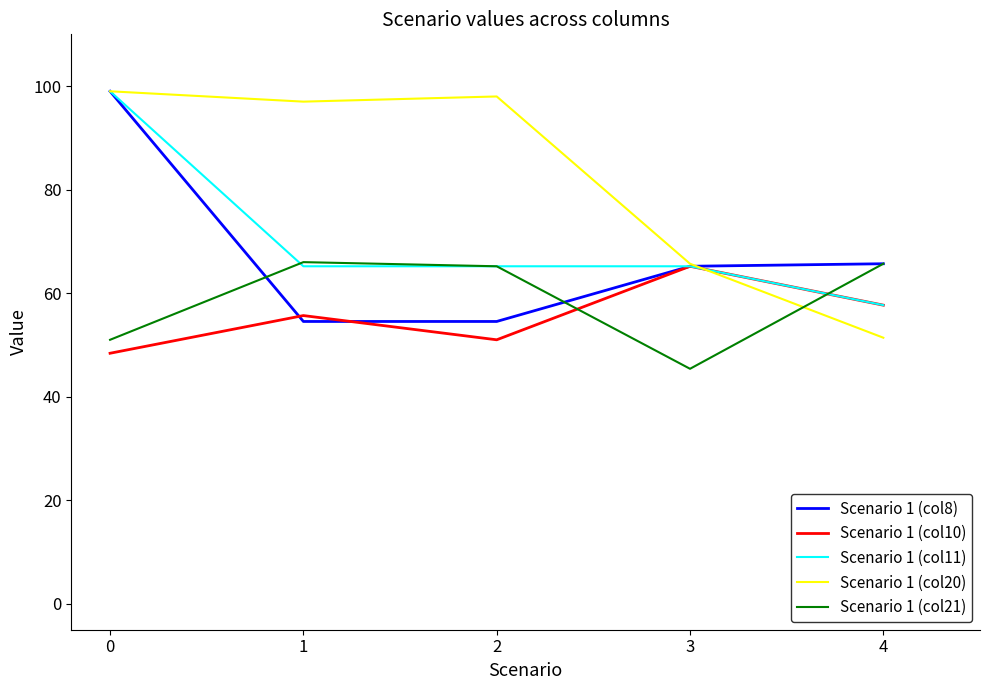

What is the sum of all Scenario 1 (col21) values?

293.3